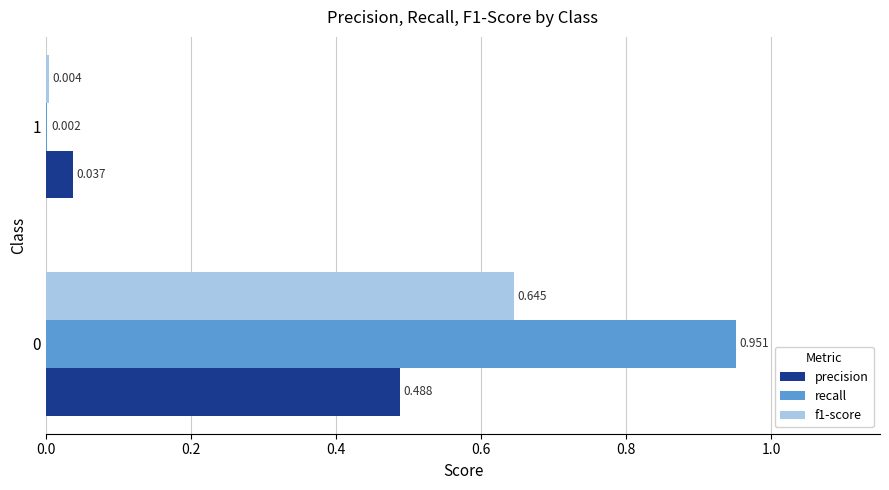

Is the value of f1-score at 0 greater than the value of precision at 0?

Yes